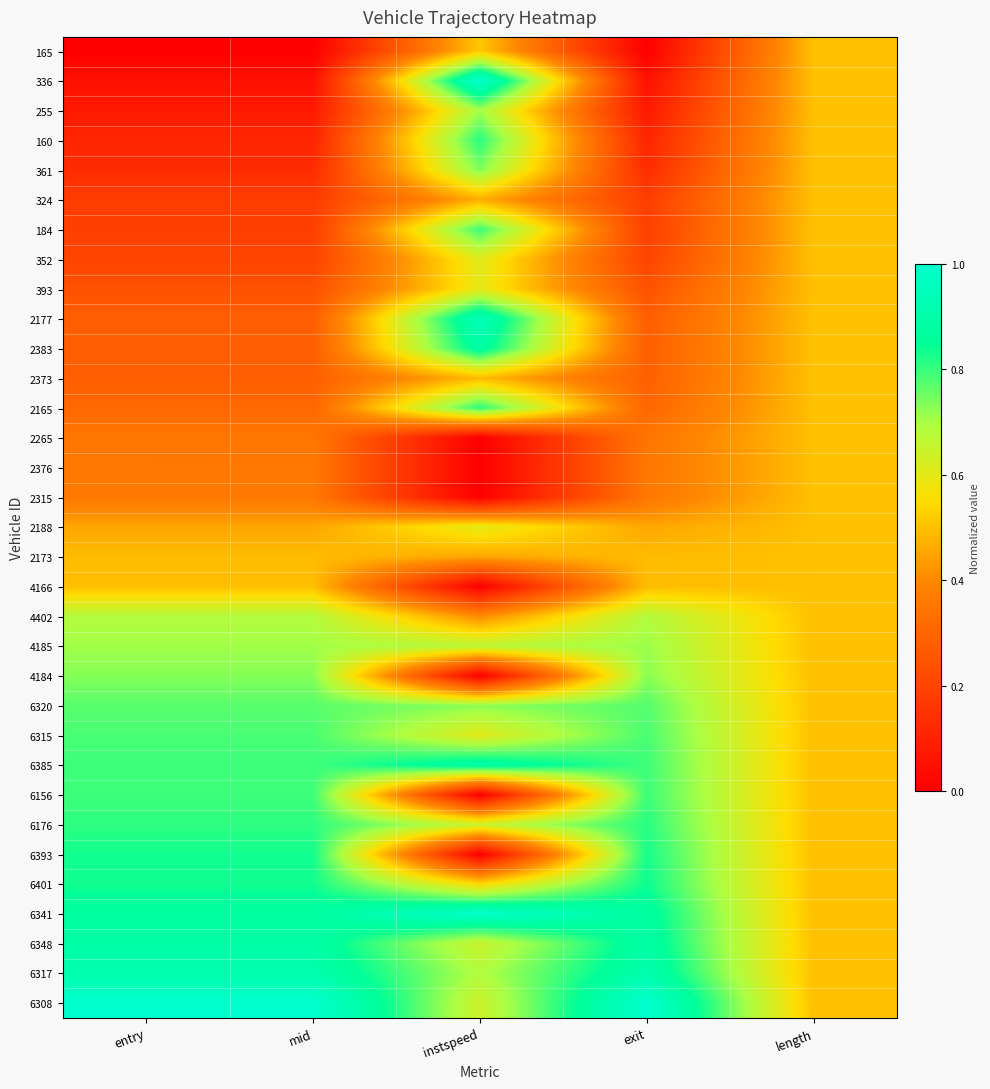

Reading right to left, transcribe all the data shown in this chart.

165: length=0.5	exit=0.0	instspeed=0.5	mid=0.0	entry=0.0
336: length=0.5	exit=0.1	instspeed=1.0	mid=0.1	entry=0.1
255: length=0.5	exit=0.1	instspeed=0.7	mid=0.1	entry=0.1
160: length=0.5	exit=0.1	instspeed=0.8	mid=0.1	entry=0.1
361: length=0.5	exit=0.1	instspeed=0.7	mid=0.1	entry=0.1
324: length=0.5	exit=0.2	instspeed=0.5	mid=0.2	entry=0.2
184: length=0.5	exit=0.2	instspeed=0.8	mid=0.2	entry=0.2
352: length=0.5	exit=0.2	instspeed=0.6	mid=0.2	entry=0.2
393: length=0.5	exit=0.2	instspeed=0.6	mid=0.2	entry=0.2
2177: length=0.5	exit=0.3	instspeed=0.9	mid=0.3	entry=0.3
2383: length=0.5	exit=0.3	instspeed=0.9	mid=0.3	entry=0.3
2373: length=0.5	exit=0.3	instspeed=0.5	mid=0.3	entry=0.3
2165: length=0.5	exit=0.3	instspeed=0.8	mid=0.3	entry=0.3
2265: length=0.5	exit=0.3	instspeed=0.0	mid=0.4	entry=0.4
2376: length=0.5	exit=0.4	instspeed=0.0	mid=0.4	entry=0.4
2315: length=0.5	exit=0.4	instspeed=0.0	mid=0.4	entry=0.4
2188: length=0.5	exit=0.5	instspeed=0.6	mid=0.5	entry=0.5
2173: length=0.5	exit=0.5	instspeed=0.5	mid=0.5	entry=0.5
4166: length=0.5	exit=0.5	instspeed=0.0	mid=0.5	entry=0.5
4402: length=0.5	exit=0.7	instspeed=0.4	mid=0.7	entry=0.7
4185: length=0.5	exit=0.7	instspeed=0.7	mid=0.7	entry=0.7
4184: length=0.5	exit=0.7	instspeed=0.0	mid=0.7	entry=0.7
6320: length=0.5	exit=0.8	instspeed=0.7	mid=0.8	entry=0.8
6315: length=0.5	exit=0.8	instspeed=0.6	mid=0.8	entry=0.8
6385: length=0.5	exit=0.8	instspeed=0.9	mid=0.8	entry=0.8
6156: length=0.5	exit=0.8	instspeed=0.0	mid=0.8	entry=0.8
6176: length=0.5	exit=0.8	instspeed=0.6	mid=0.8	entry=0.8
6393: length=0.5	exit=0.8	instspeed=0.0	mid=0.8	entry=0.8
6401: length=0.5	exit=0.8	instspeed=0.5	mid=0.8	entry=0.8
6341: length=0.5	exit=0.9	instspeed=1.0	mid=0.9	entry=0.9
6348: length=0.5	exit=0.9	instspeed=0.6	mid=0.9	entry=0.9
6317: length=0.5	exit=0.9	instspeed=0.7	mid=0.9	entry=0.9
6308: length=0.5	exit=1.0	instspeed=0.6	mid=1.0	entry=1.0